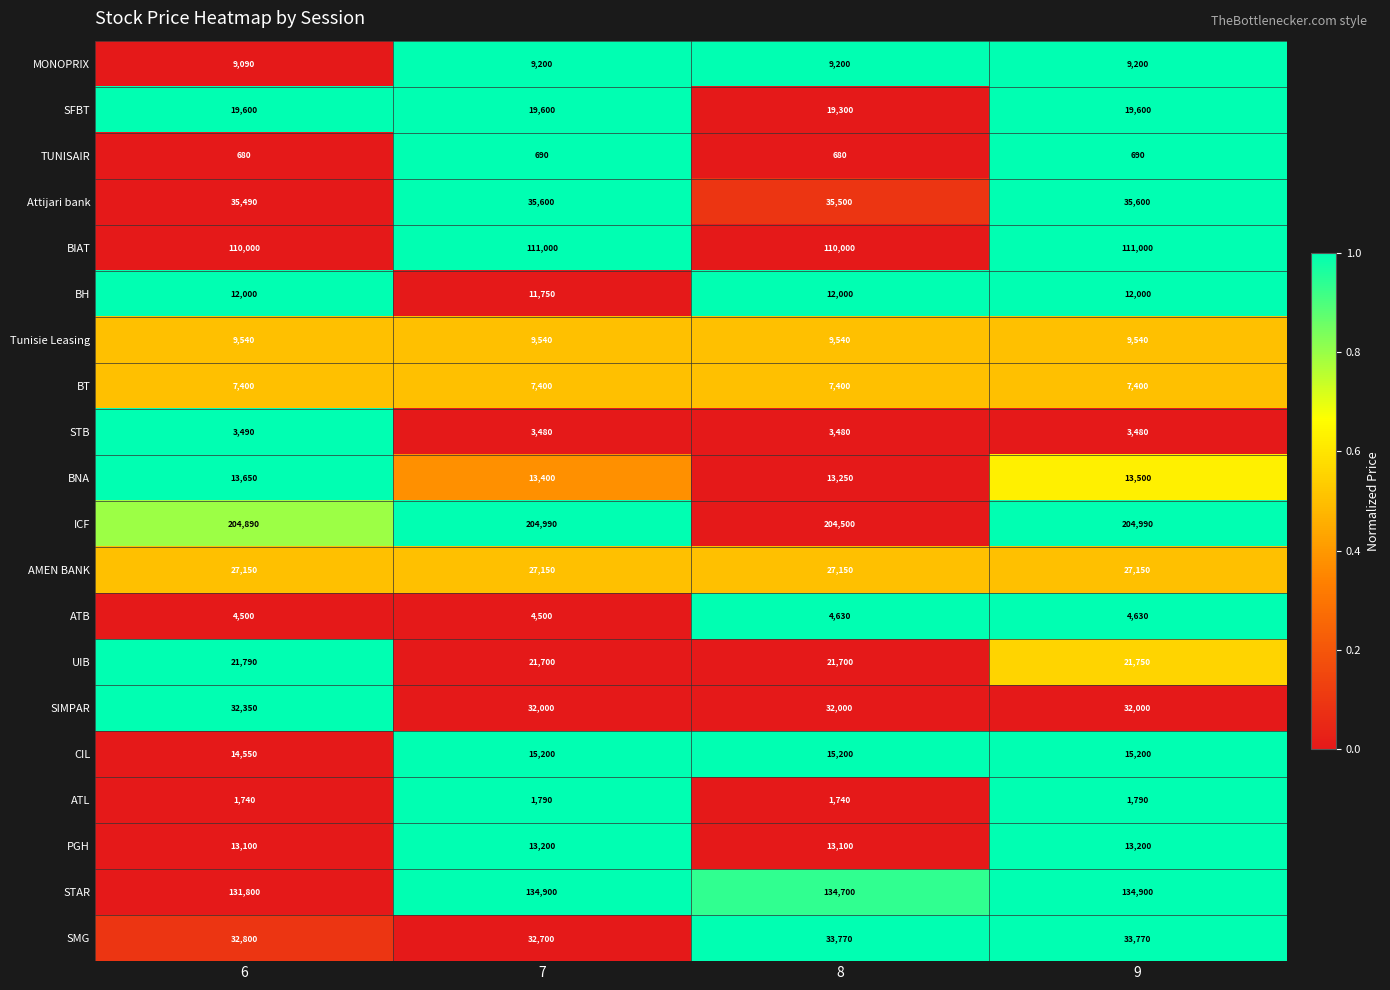

Which series has the largest total across all categories?

ICF